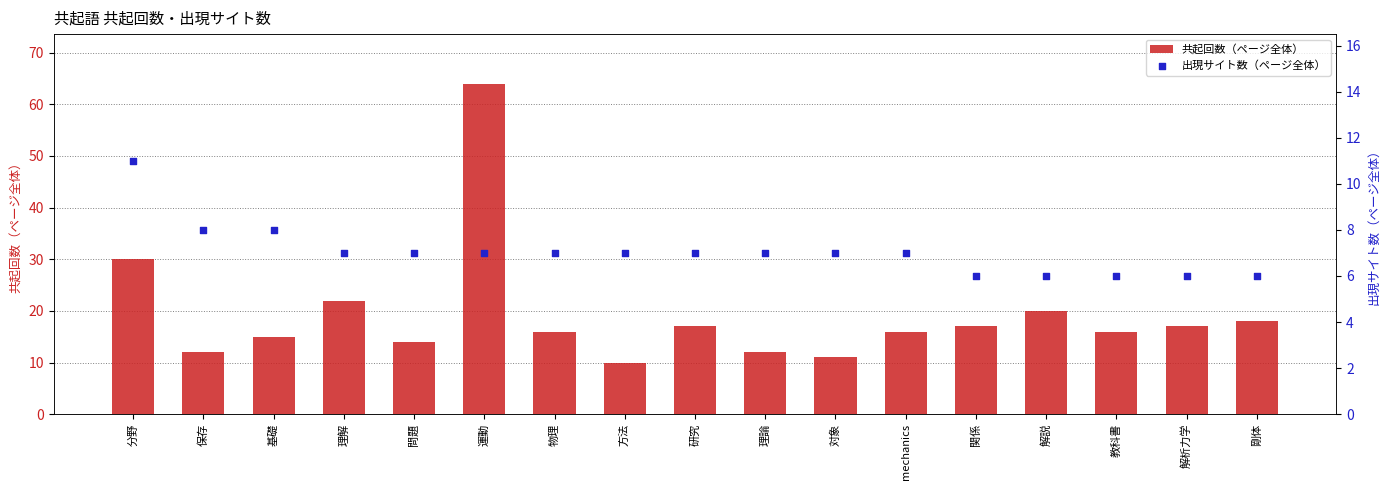

What is the total value across all series at 問題?

21